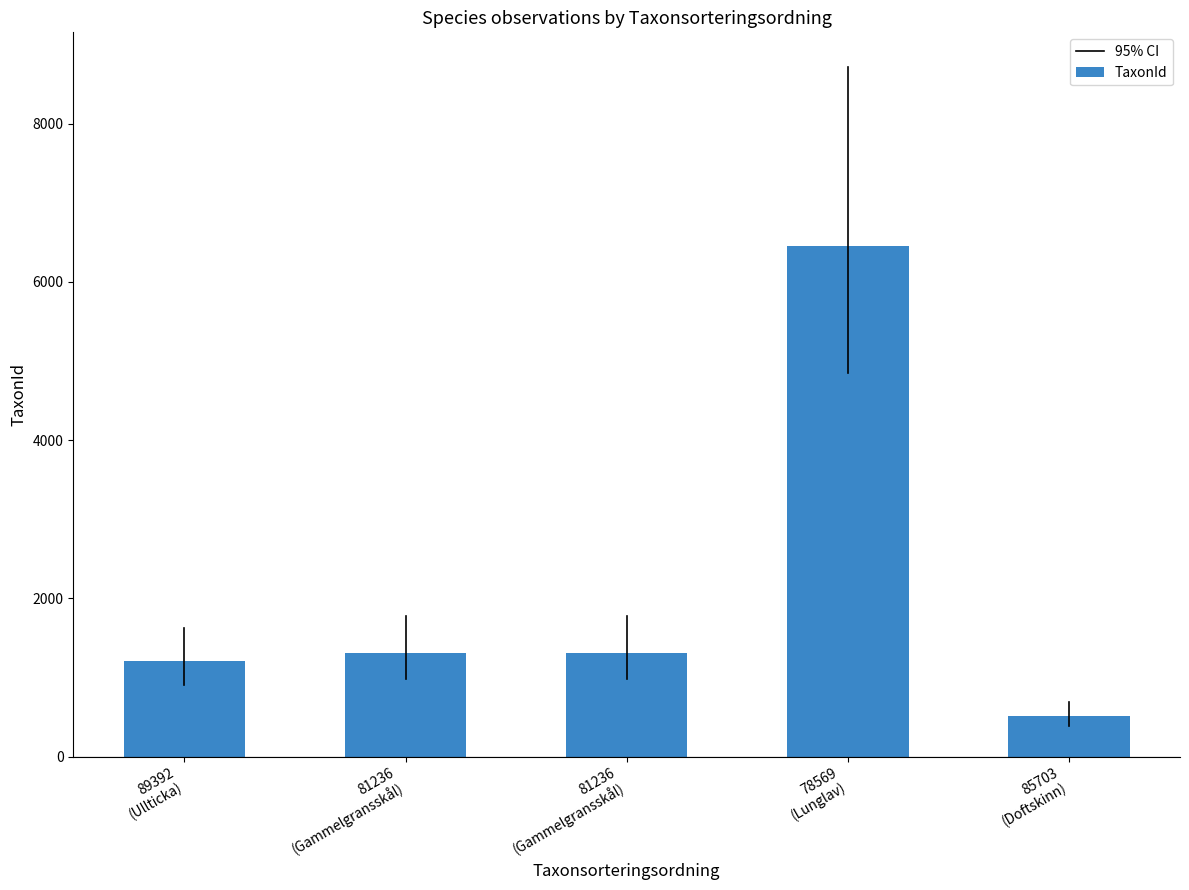

How many bars are there in total?

5